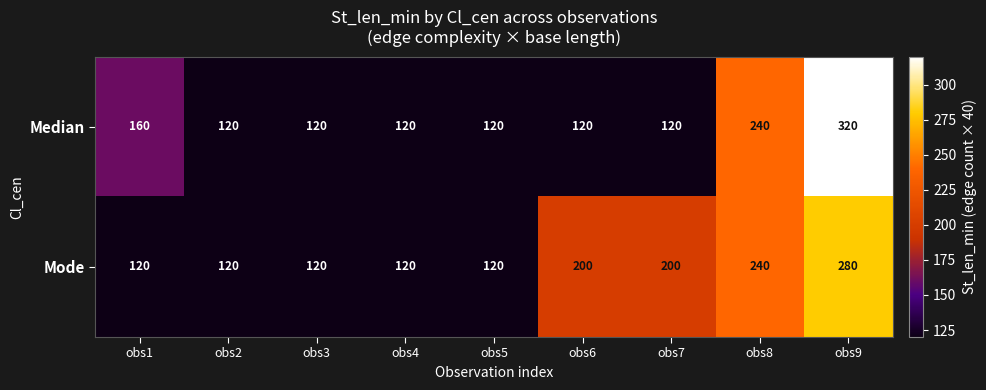

What is the sum of all Mode values?

1520